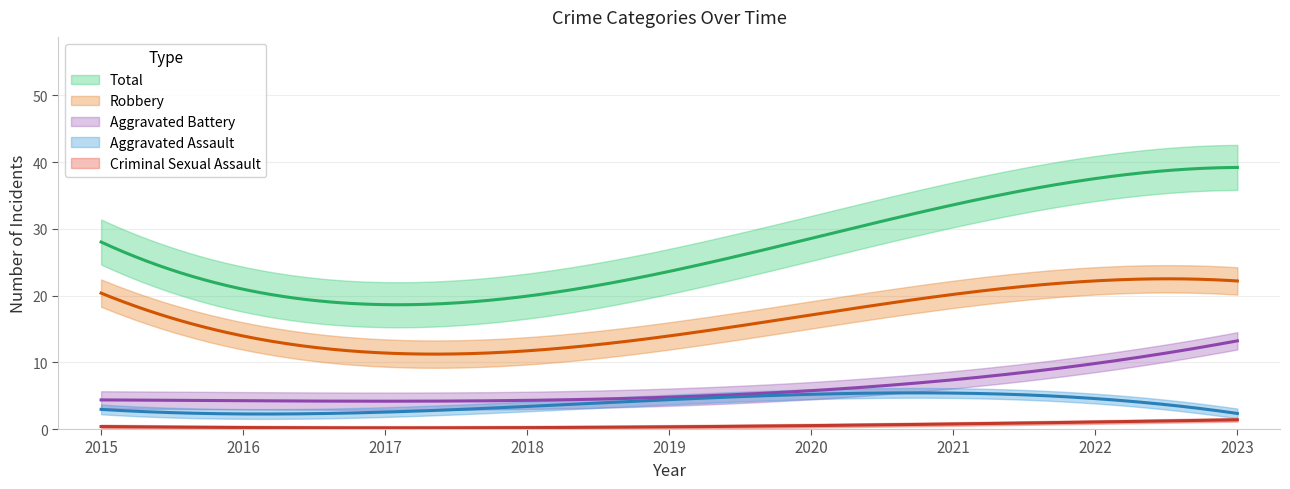

What is the sum of the Aggravated Battery values at 2016 and 2018?

9